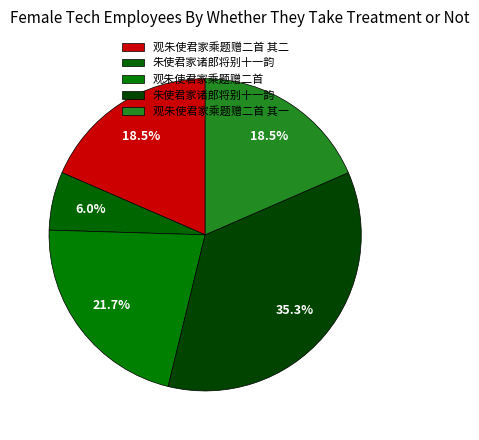

Which slice is the largest?

朱使君家诸郎将别十一韵